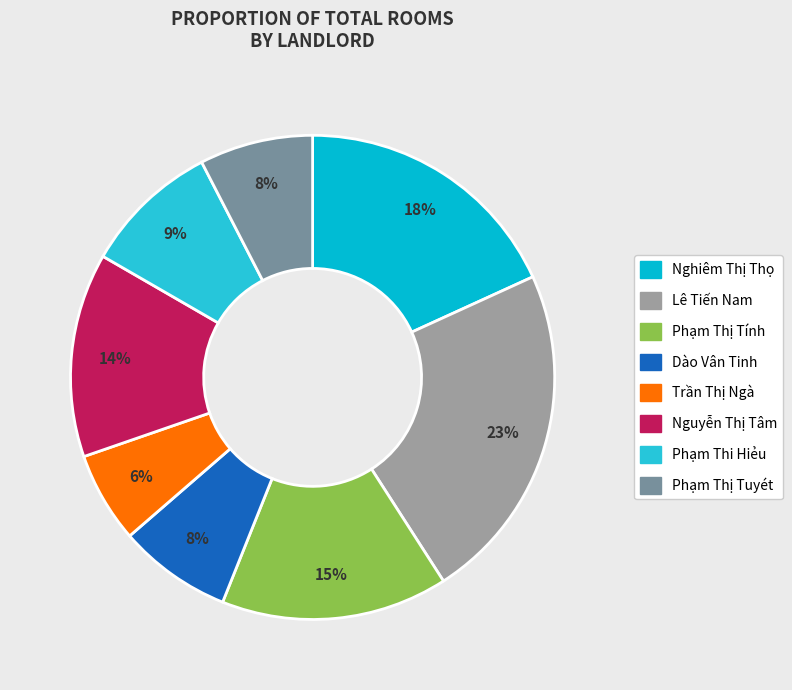

Is it true that Trần Thị Ngà is 1% of the pie?

False